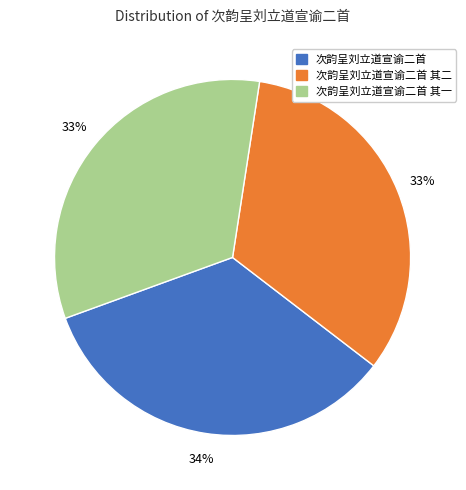

Is there a majority slice in this chart?

No